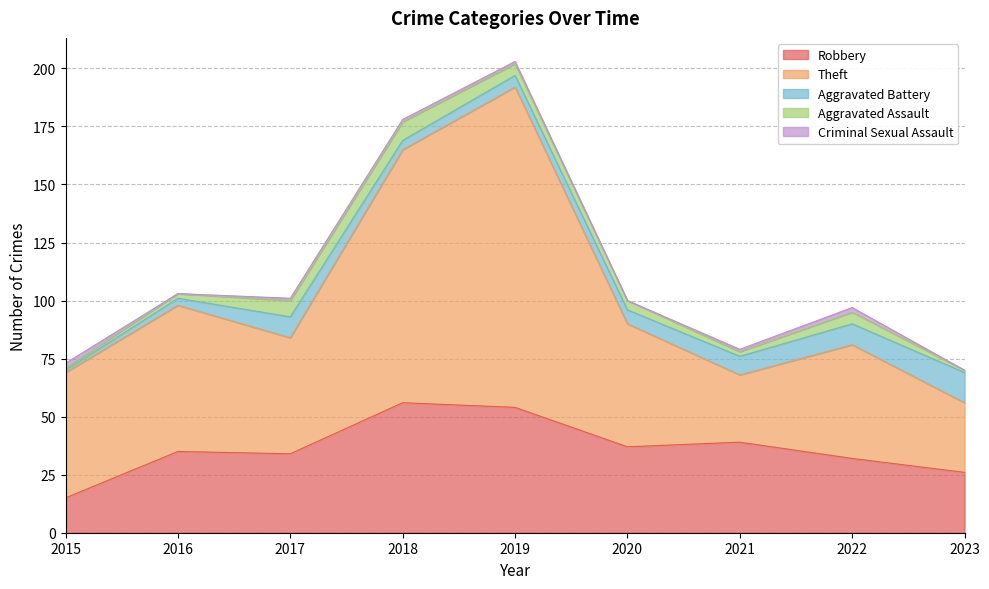

What is the average value of the Aggravated Assault series?

4